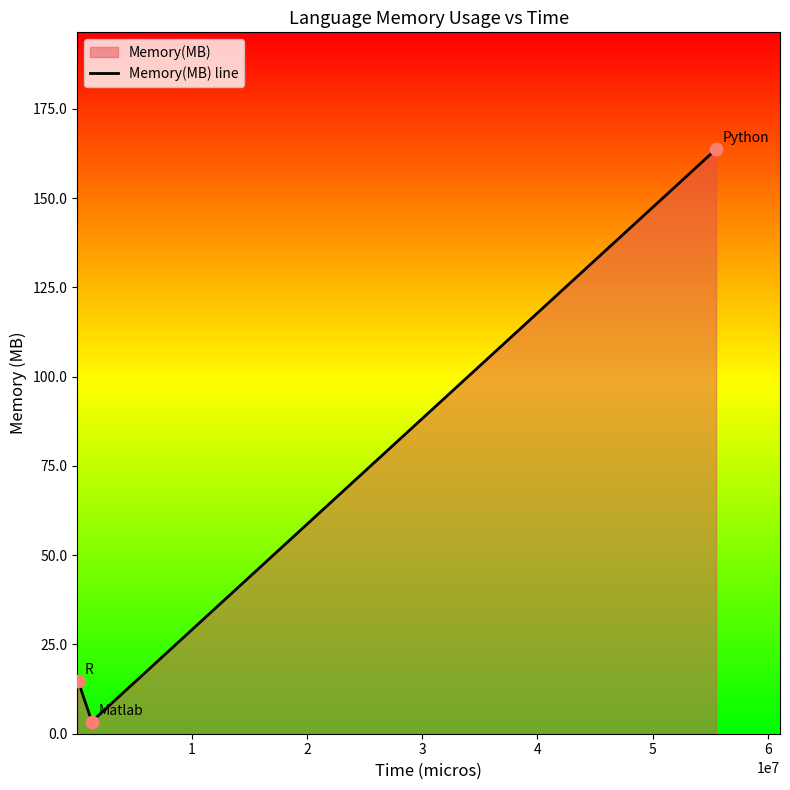

What is the sum of all values?

181.9